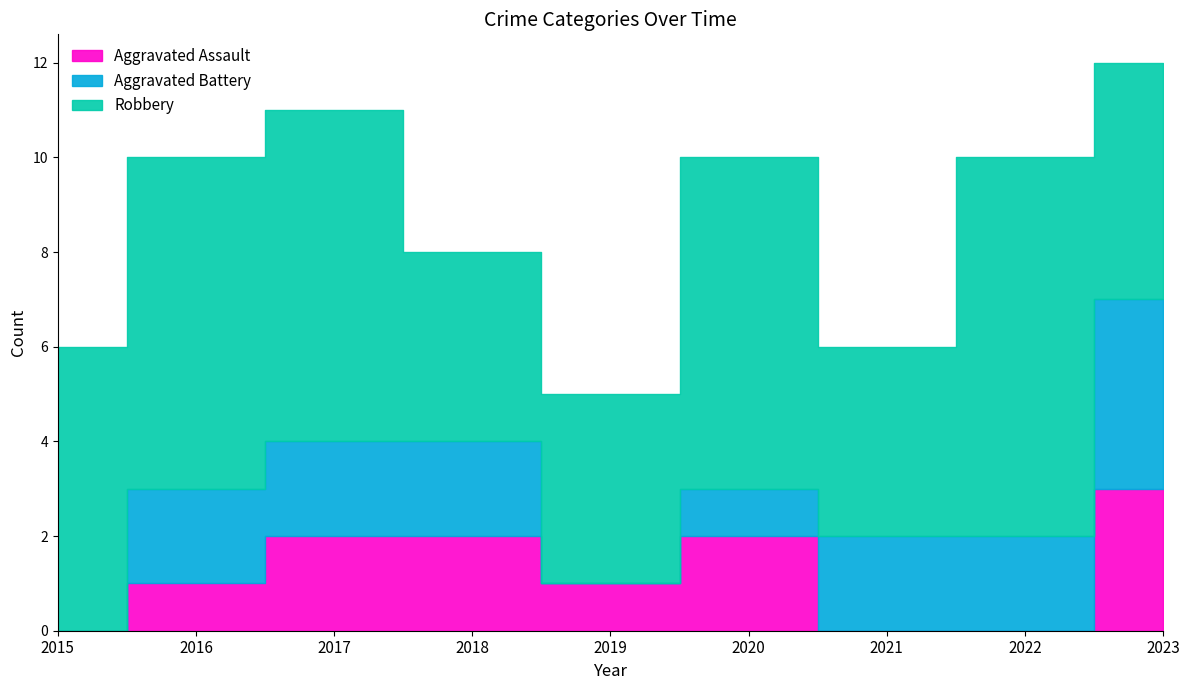

Count the Robbery values in the range 4 to 7.

8